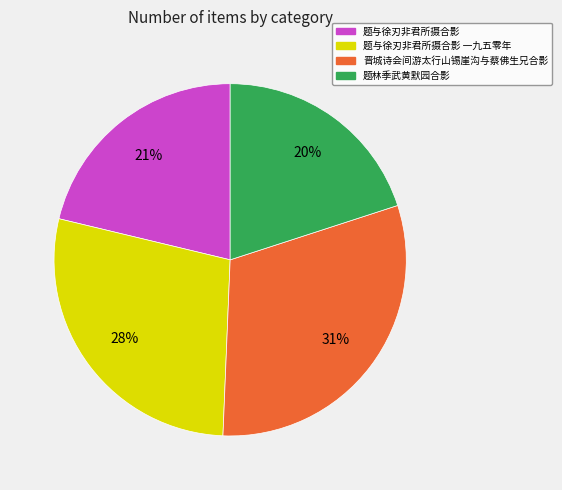

To the nearest percent, what is the difference between the largest and smallest slice percentages?

11%